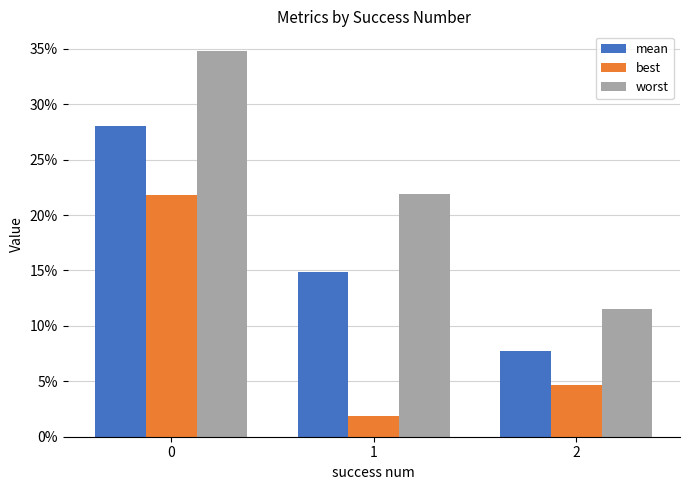

Does the chart contain stacked bars?

No